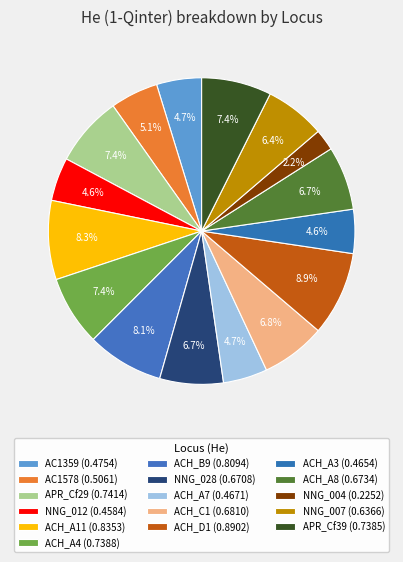

What is the largest slice in the pie chart?

ACH_D1